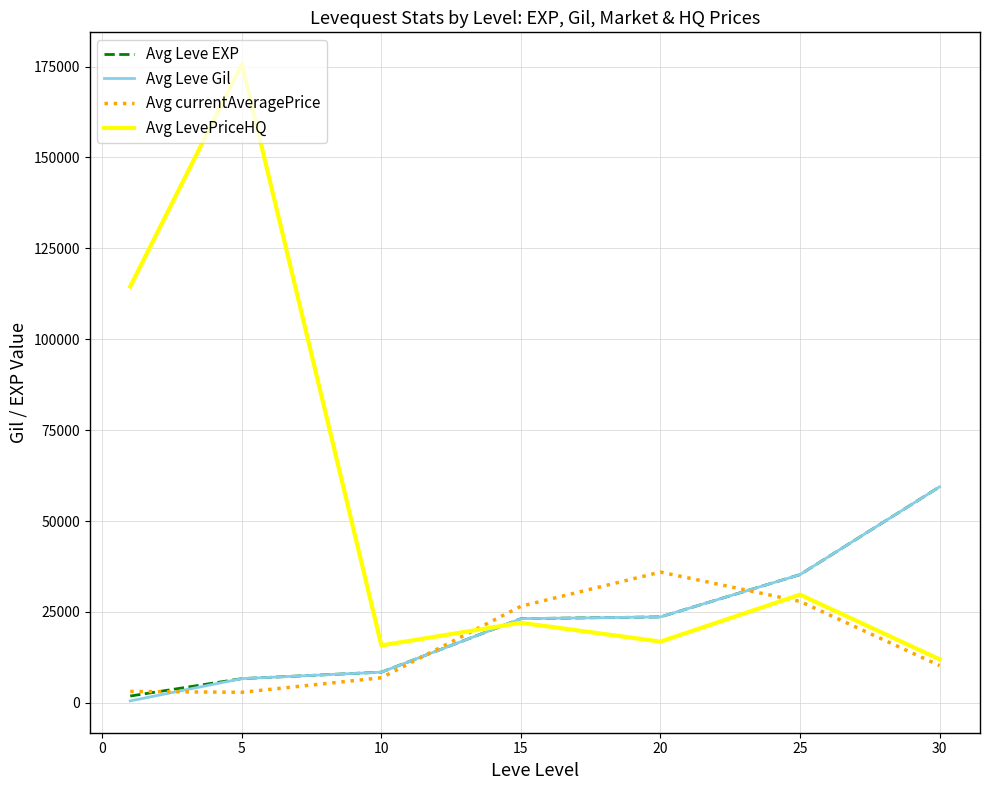

Which series ends up on top after the final intersection of Avg Leve Gil and Avg currentAveragePrice?

Avg Leve Gil